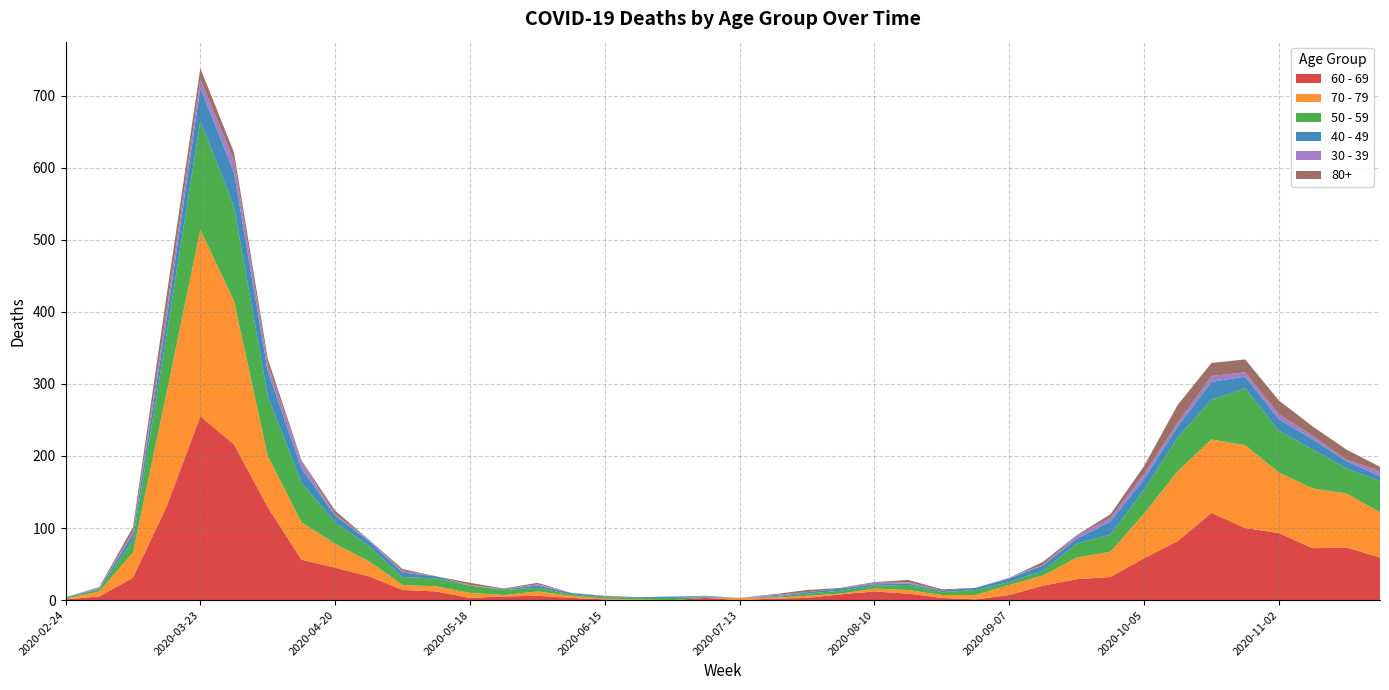

Reading right to left, extract all data points from this chart.

60 - 69: 2020-11-23=59	2020-11-16=73	2020-11-09=72	2020-11-02=93	2020-10-26=100	2020-10-19=121	2020-10-12=82	2020-10-05=58	2020-09-28=32	2020-09-21=29	2020-09-14=20	2020-09-07=7	2020-08-31=1	2020-08-24=3	2020-08-17=9	2020-08-10=12	2020-08-03=8	2020-07-27=3	2020-07-20=2	2020-07-13=0	2020-07-06=3	2020-06-29=0	2020-06-22=0	2020-06-15=1	2020-06-08=3	2020-06-01=6	2020-05-25=5	2020-05-18=3	2020-05-11=12	2020-05-04=14	2020-04-27=33	2020-04-20=45	2020-04-13=56	2020-04-06=129	2020-03-30=216	2020-03-23=255	2020-03-16=130	2020-03-09=31	2020-03-02=5	2020-02-24=1
70 - 79: 2020-11-23=63	2020-11-16=75	2020-11-09=83	2020-11-02=84	2020-10-26=115	2020-10-19=102	2020-10-12=97	2020-10-05=62	2020-09-28=35	2020-09-21=30	2020-09-14=14	2020-09-07=14	2020-08-31=6	2020-08-24=4	2020-08-17=5	2020-08-10=4	2020-08-03=1	2020-07-27=3	2020-07-20=1	2020-07-13=3	2020-07-06=0	2020-06-29=0	2020-06-22=1	2020-06-15=1	2020-06-08=3	2020-06-01=6	2020-05-25=2	2020-05-18=7	2020-05-11=7	2020-05-04=7	2020-04-27=21	2020-04-20=33	2020-04-13=52	2020-04-06=71	2020-03-30=199	2020-03-23=259	2020-03-16=158	2020-03-09=35	2020-03-02=7	2020-02-24=1
50 - 59: 2020-11-23=43	2020-11-16=35	2020-11-09=54	2020-11-02=58	2020-10-26=79	2020-10-19=55	2020-10-12=47	2020-10-05=33	2020-09-28=24	2020-09-21=19	2020-09-14=7	2020-09-07=4	2020-08-31=7	2020-08-24=4	2020-08-17=7	2020-08-10=4	2020-08-03=4	2020-07-27=3	2020-07-20=1	2020-07-13=0	2020-07-06=1	2020-06-29=3	2020-06-22=2	2020-06-15=2	2020-06-08=2	2020-06-01=5	2020-05-25=7	2020-05-18=10	2020-05-11=11	2020-05-04=11	2020-04-27=21	2020-04-20=30	2020-04-13=55	2020-04-06=83	2020-03-30=131	2020-03-23=151	2020-03-16=81	2020-03-09=17	2020-03-02=3	2020-02-24=1
40 - 49: 2020-11-23=7	2020-11-16=10	2020-11-09=14	2020-11-02=16	2020-10-26=16	2020-10-19=25	2020-10-12=15	2020-10-05=15	2020-09-28=18	2020-09-21=7	2020-09-14=7	2020-09-07=5	2020-08-31=3	2020-08-24=2	2020-08-17=2	2020-08-10=2	2020-08-03=3	2020-07-27=2	2020-07-20=1	2020-07-13=0	2020-07-06=1	2020-06-29=2	2020-06-22=1	2020-06-15=1	2020-06-08=2	2020-06-01=3	2020-05-25=1	2020-05-18=0	2020-05-11=3	2020-05-04=6	2020-04-27=7	2020-04-20=9	2020-04-13=20	2020-04-06=34	2020-03-30=47	2020-03-23=46	2020-03-16=21	2020-03-09=9	2020-03-02=1	2020-02-24=1
30 - 39: 2020-11-23=7	2020-11-16=2	2020-11-09=5	2020-11-02=7	2020-10-26=6	2020-10-19=8	2020-10-12=5	2020-10-05=7	2020-09-28=5	2020-09-21=4	2020-09-14=1	2020-09-07=1	2020-08-31=0	2020-08-24=0	2020-08-17=2	2020-08-10=2	2020-08-03=0	2020-07-27=0	2020-07-20=2	2020-07-13=0	2020-07-06=1	2020-06-29=0	2020-06-22=0	2020-06-15=0	2020-06-08=0	2020-06-01=2	2020-05-25=0	2020-05-18=1	2020-05-11=0	2020-05-04=2	2020-04-27=2	2020-04-20=2	2020-04-13=9	2020-04-06=10	2020-03-30=17	2020-03-23=12	2020-03-16=12	2020-03-09=3	2020-03-02=1	2020-02-24=0
80+: 2020-11-23=6	2020-11-16=14	2020-11-09=13	2020-11-02=19	2020-10-26=18	2020-10-19=18	2020-10-12=25	2020-10-05=11	2020-09-28=5	2020-09-21=1	2020-09-14=4	2020-09-07=0	2020-08-31=0	2020-08-24=2	2020-08-17=3	2020-08-10=1	2020-08-03=1	2020-07-27=3	2020-07-20=1	2020-07-13=0	2020-07-06=0	2020-06-29=0	2020-06-22=0	2020-06-15=1	2020-06-08=0	2020-06-01=2	2020-05-25=1	2020-05-18=3	2020-05-11=0	2020-05-04=3	2020-04-27=0	2020-04-20=5	2020-04-13=2	2020-04-06=8	2020-03-30=11	2020-03-23=15	2020-03-16=21	2020-03-09=6	2020-03-02=1	2020-02-24=0